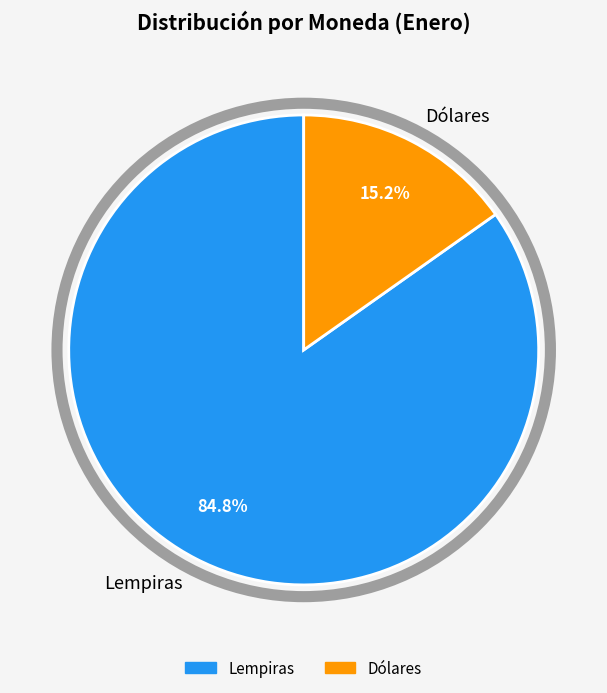

To the nearest percent, what percentage of the pie is Lempiras?

85%